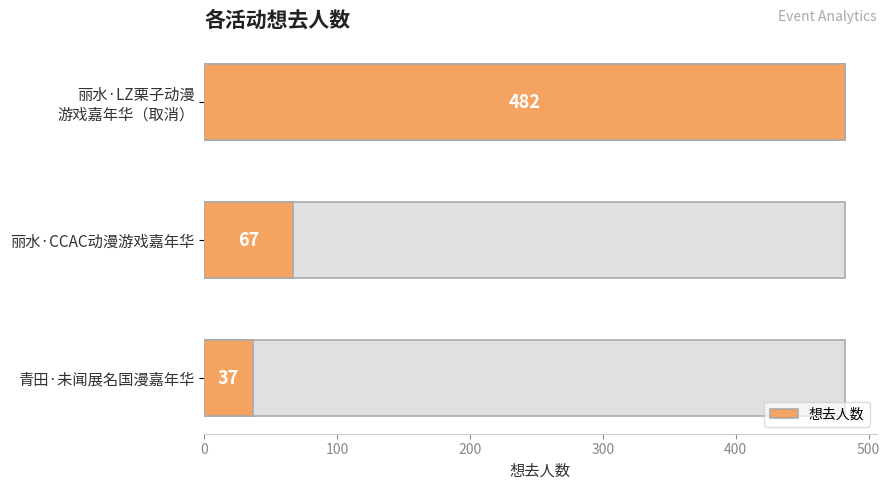

What is the greatest value displayed?

482